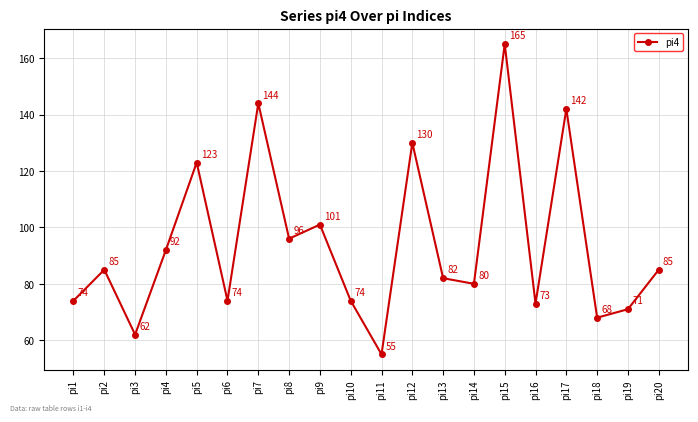

True or false: the data shows 51 at pi1.

False